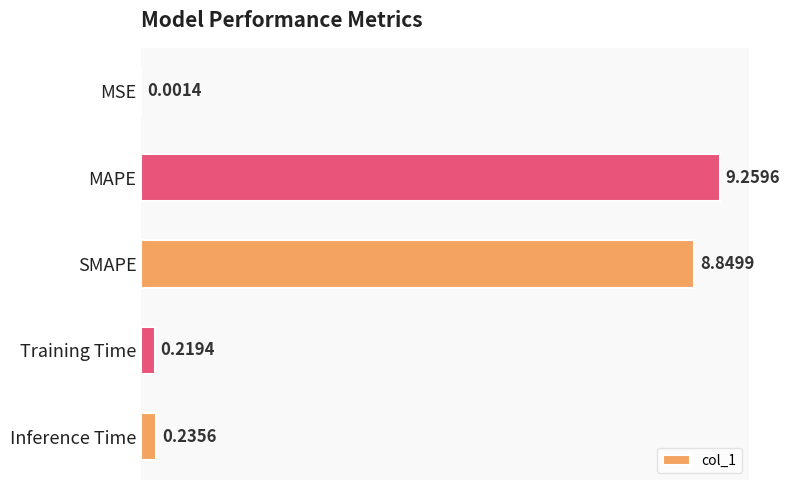

Which category has the highest value across all series?

MAPE